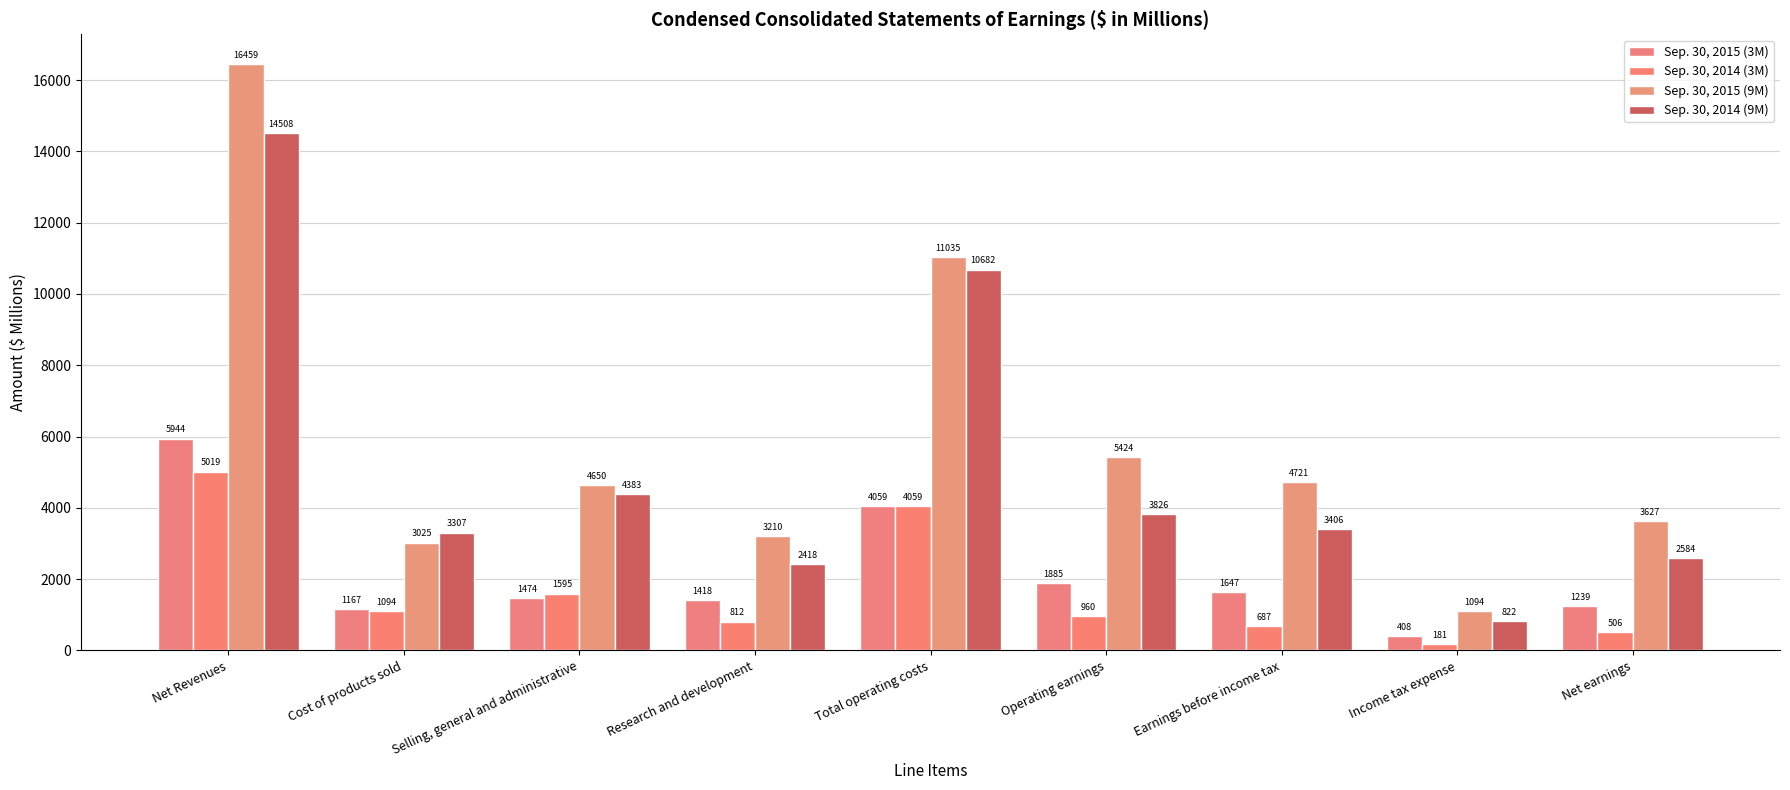

What is the total value across all series at Net earnings?

7956